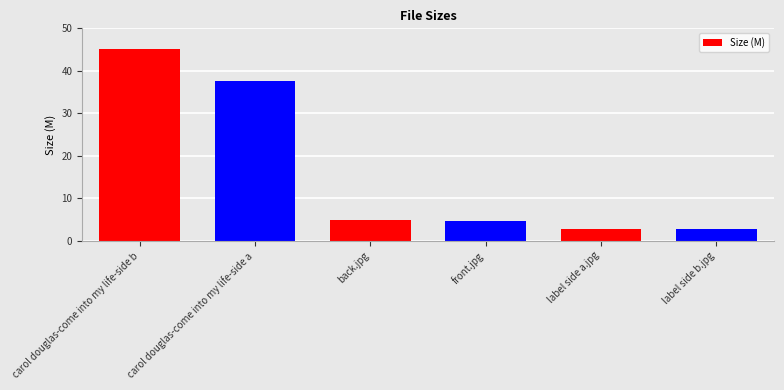

What is the change in value from front.jpg to label side b.jpg?

-1.9